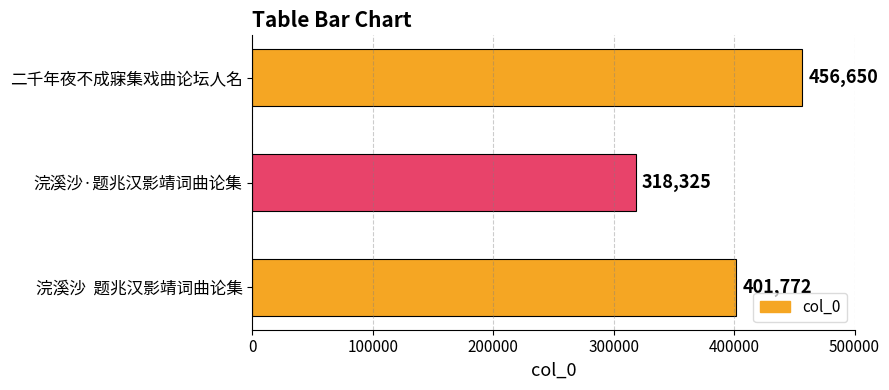

Is it true that the value at 浣溪沙·题兆汉影靖词曲论集 is 318325?

True